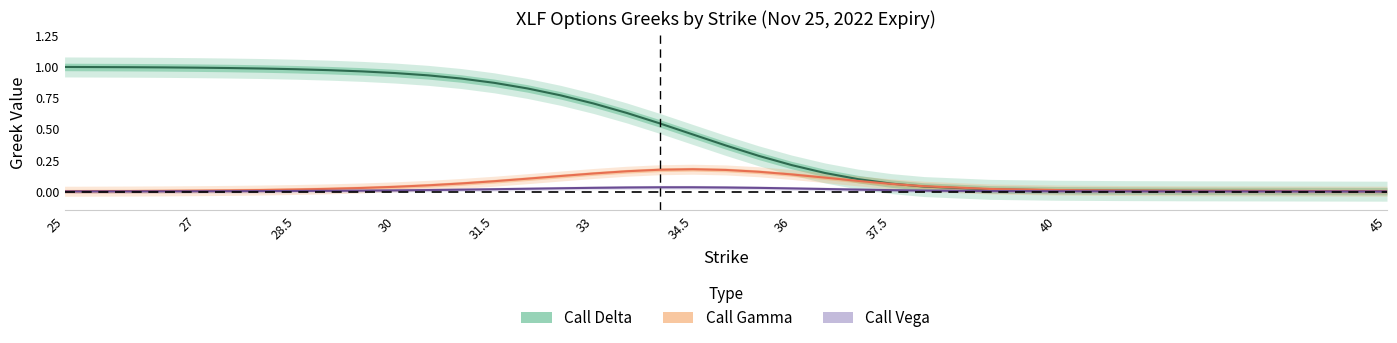

Count the number of data series in this chart.

3